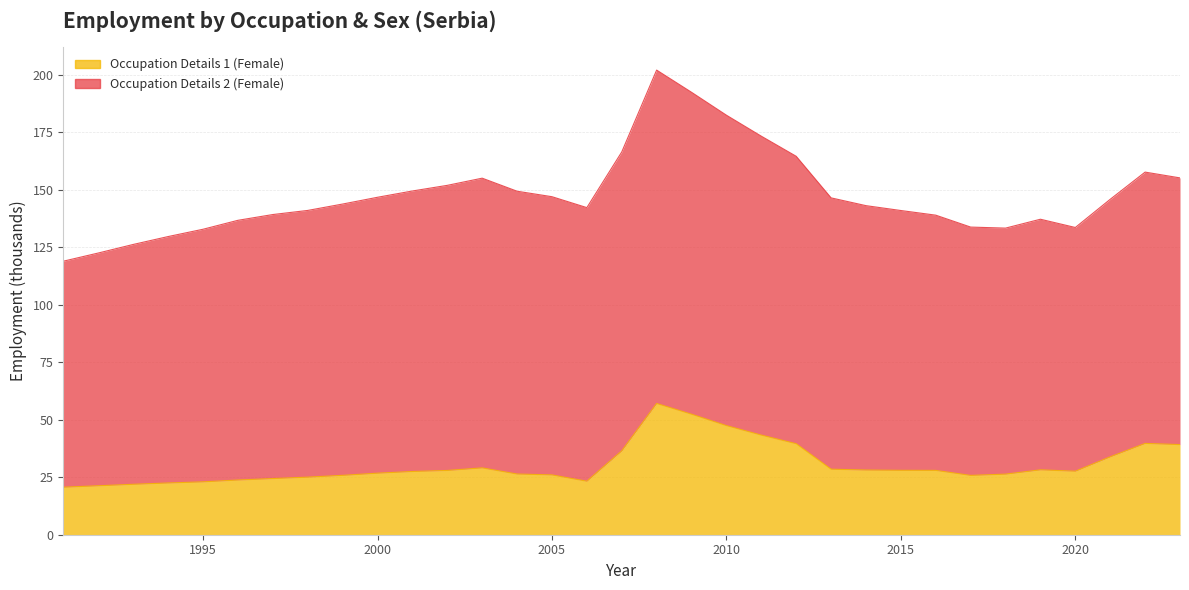

How many interior local peaks (higher than both neighbors) does the data have?

4